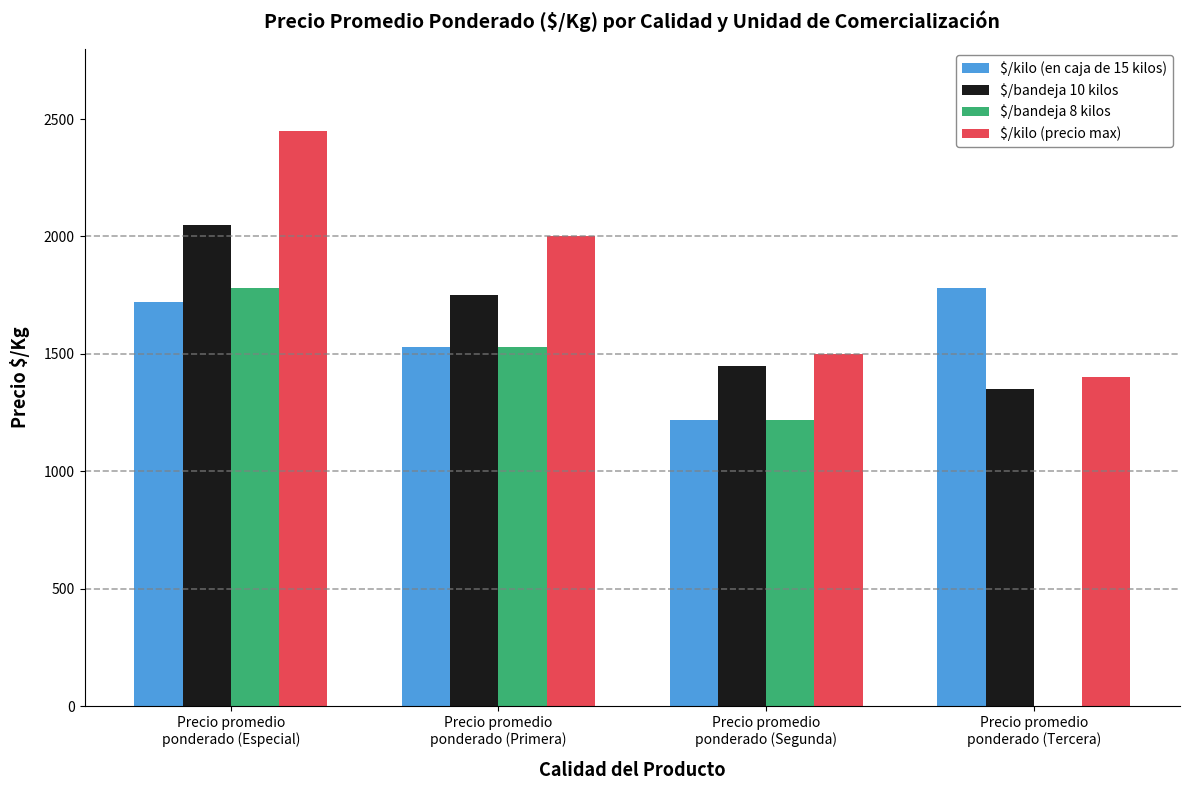

Which category has the highest value across all series?

Precio promedio
ponderado (Especial)